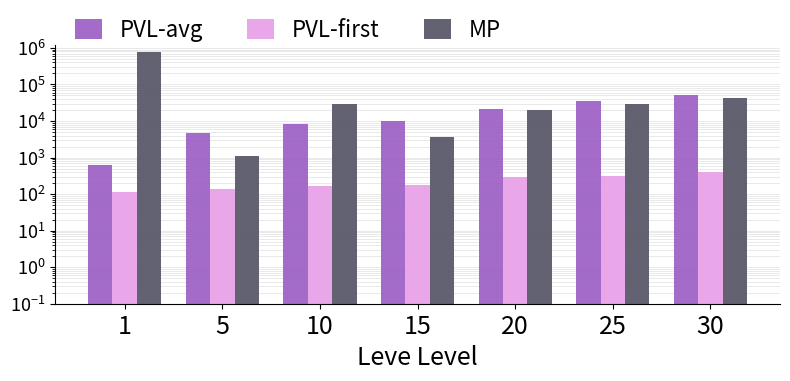

Rank the series at 15 from lowest to highest value.

PVL-first, MP, PVL-avg